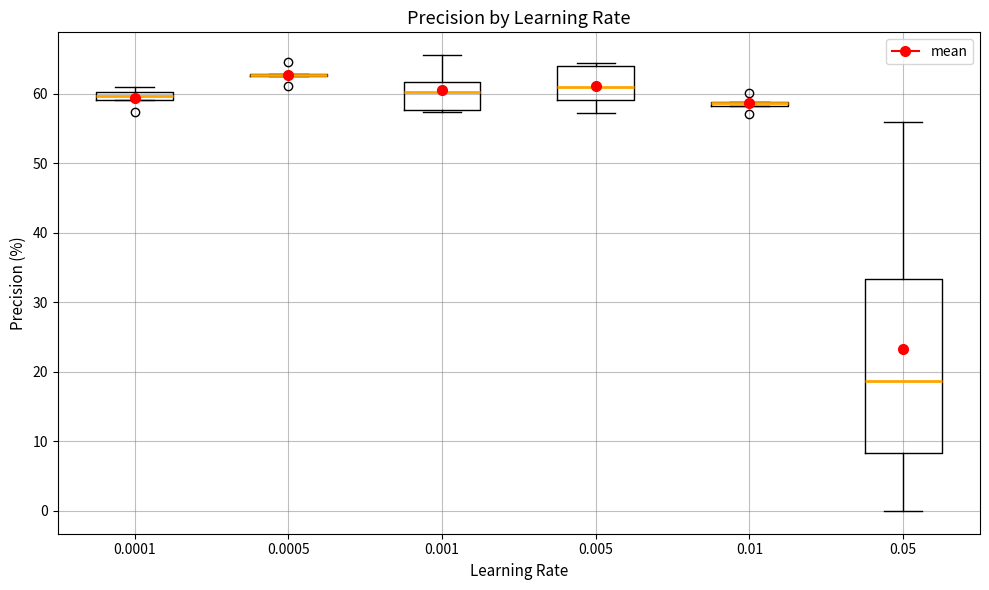

Comparing the boxes themselves (not the whiskers), which one is the tallest?

0.05